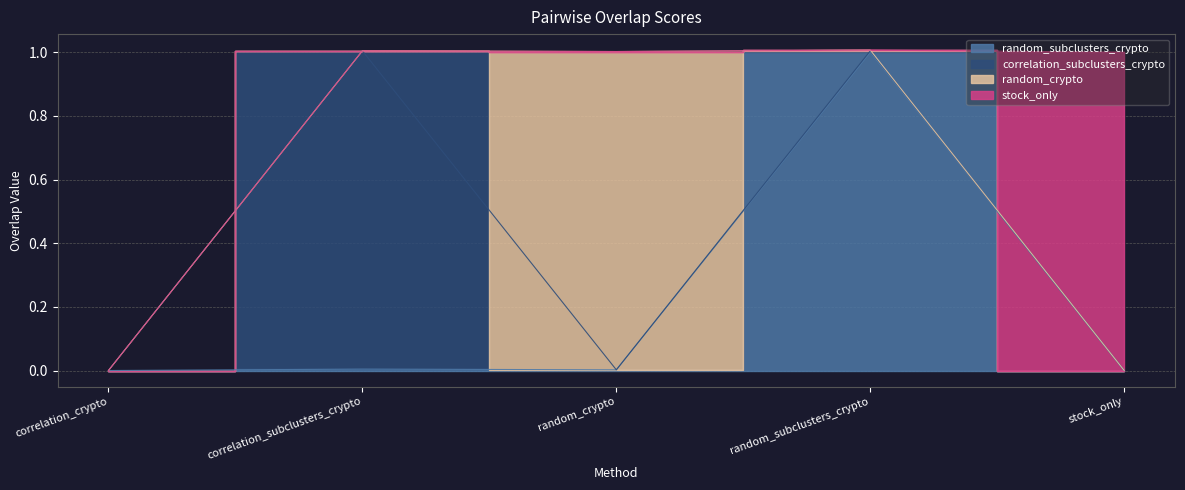

Rank the series by their average value, from lowest to highest.

stock_only, random_crypto, correlation_subclusters_crypto, random_subclusters_crypto